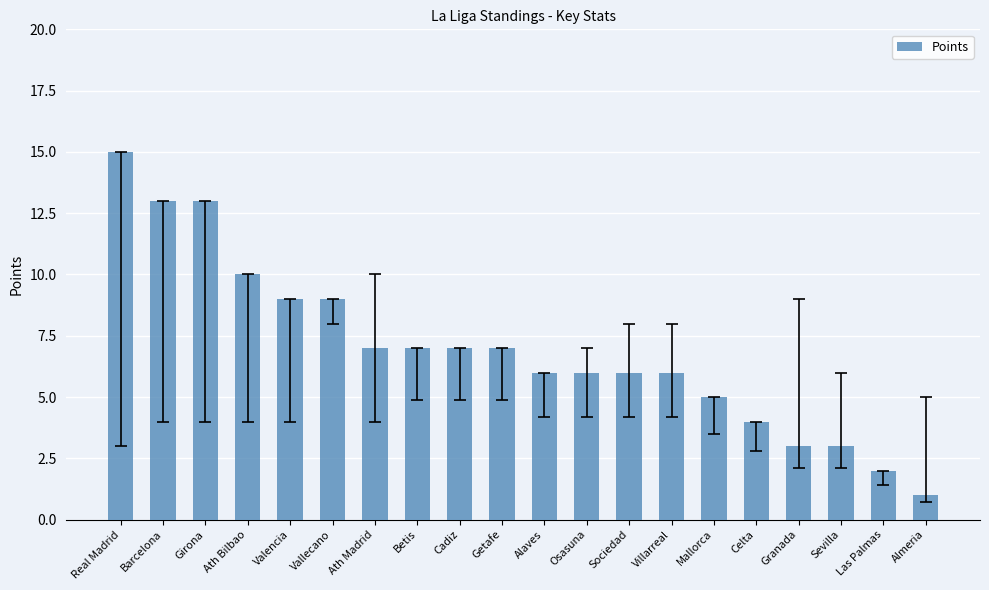

How many series are shown in this chart?

1